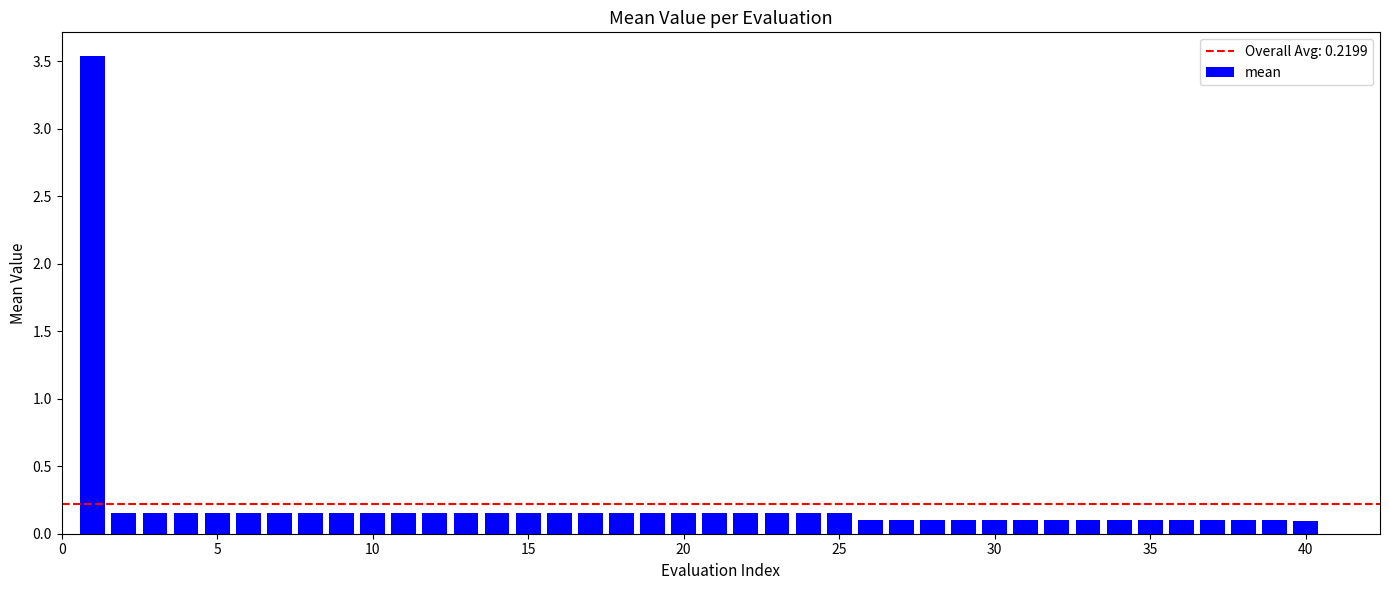

What is the difference between the maximum and minimum values?

3.4